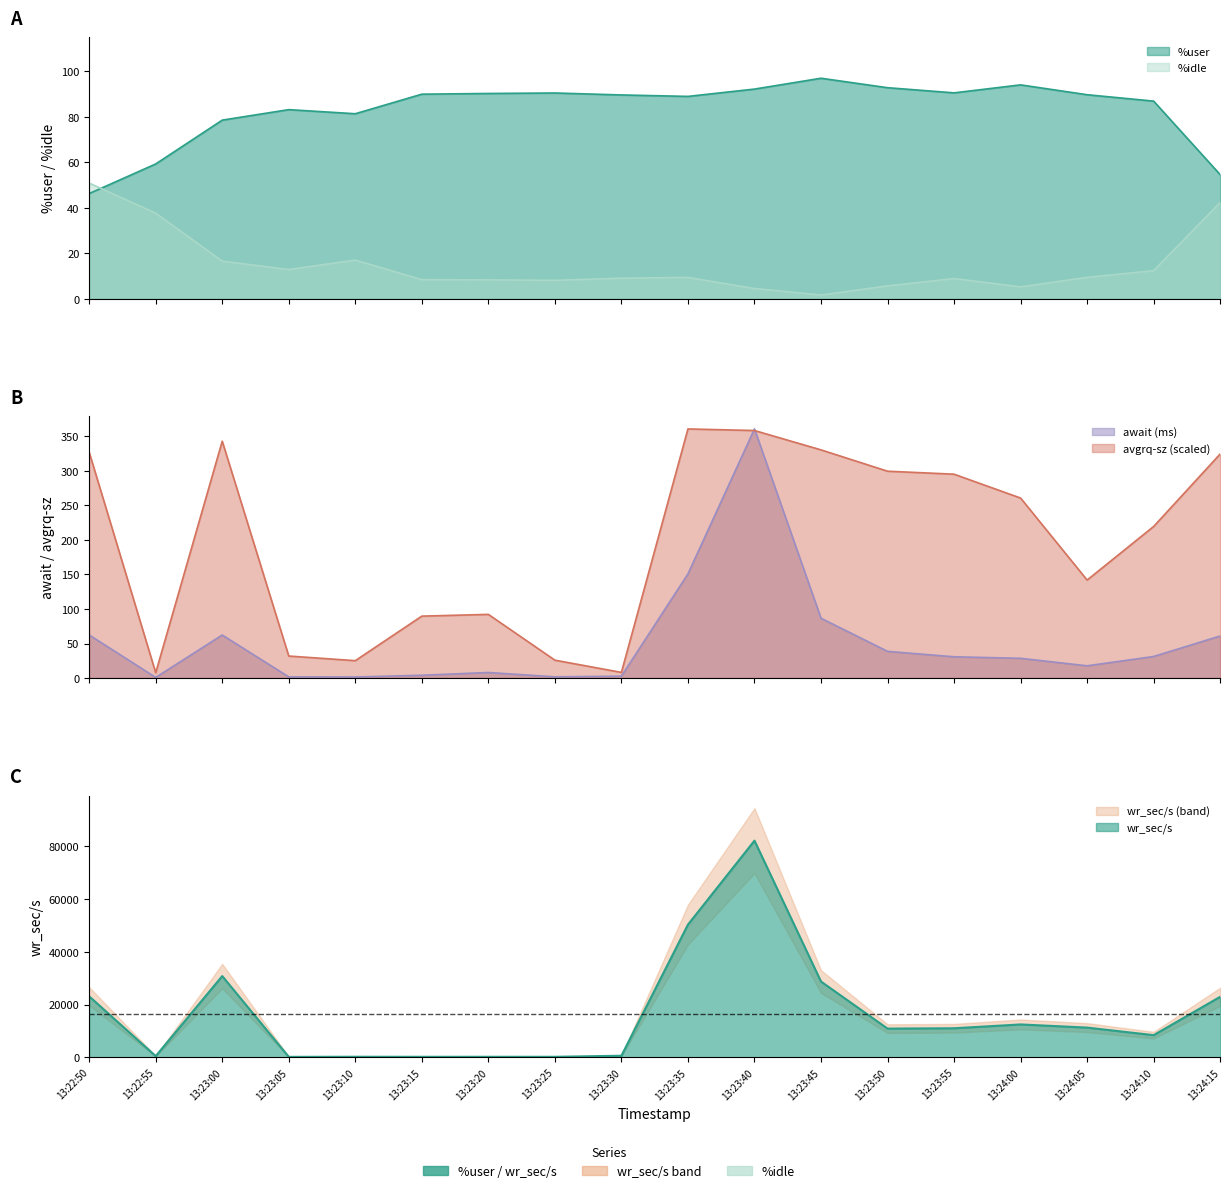

Which series has the widest spread of values?

wr_sec/s